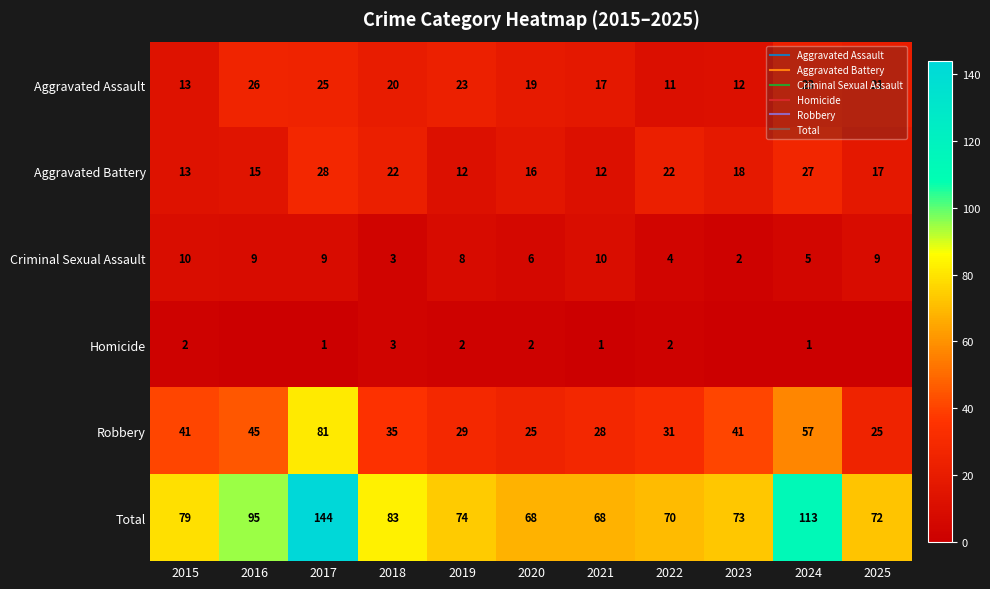

What is the difference between the Aggravated Assault values at 2022 and 2025?

10